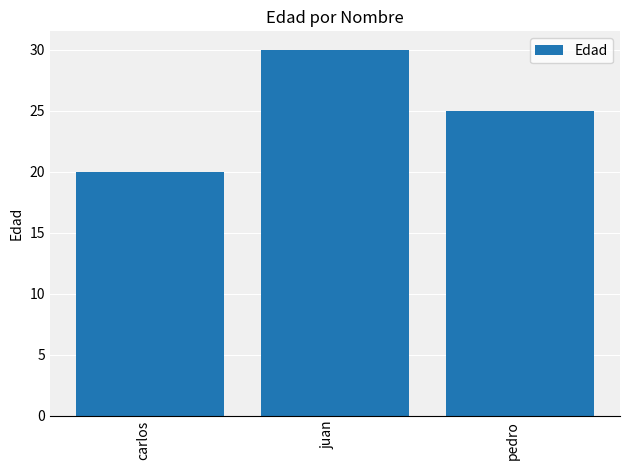

What is the label of the 3rd bar from the left?

pedro